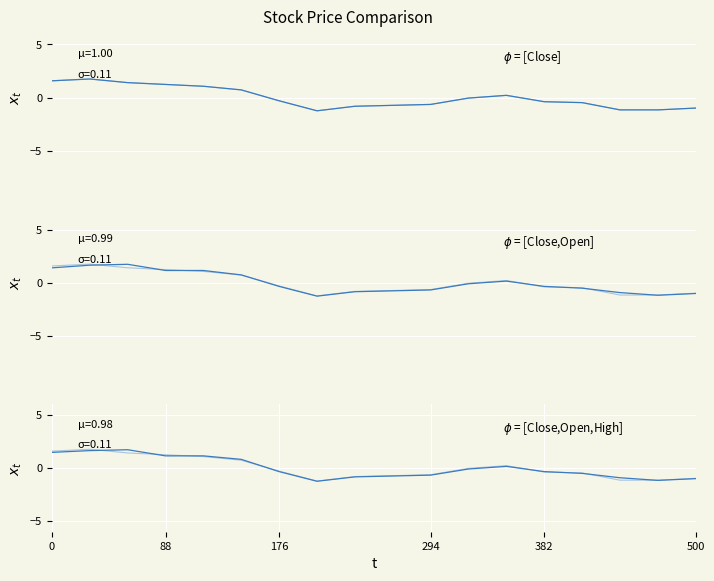

How many times do High and Open cross each other?

6